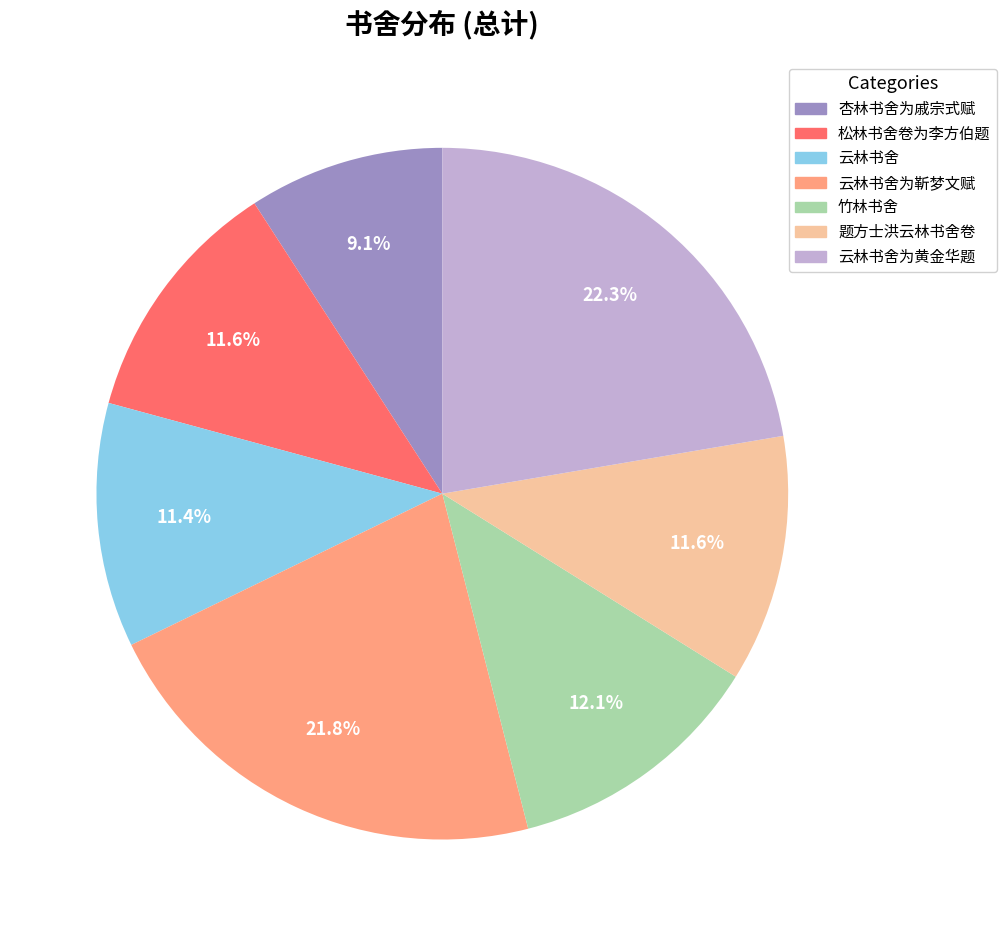

Count the number of slices in the pie.

7